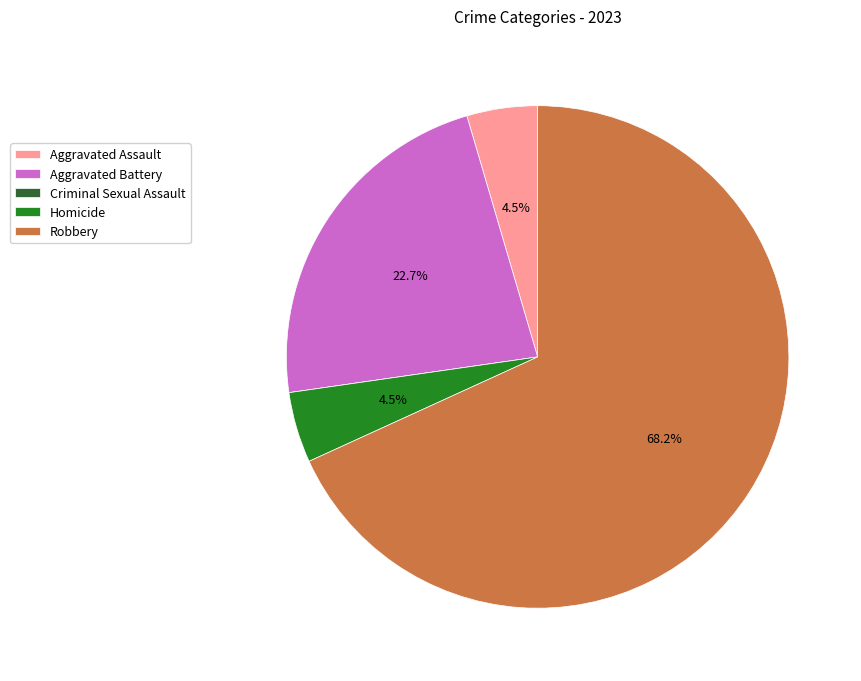

How much of the chart is everything except Aggravated Assault?

95.5%